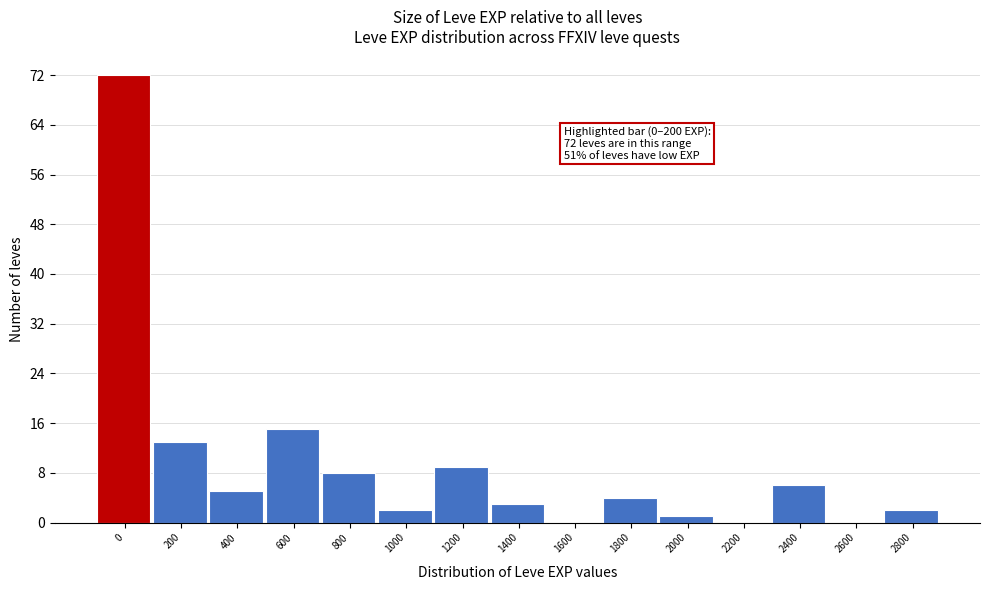

Reading right to left, transcribe all the data shown in this chart.

2800=2	2600=0	2400=6	2200=0	2000=1	1800=4	1600=0	1400=3	1200=9	1000=2	800=8	600=15	400=5	200=13	0=72